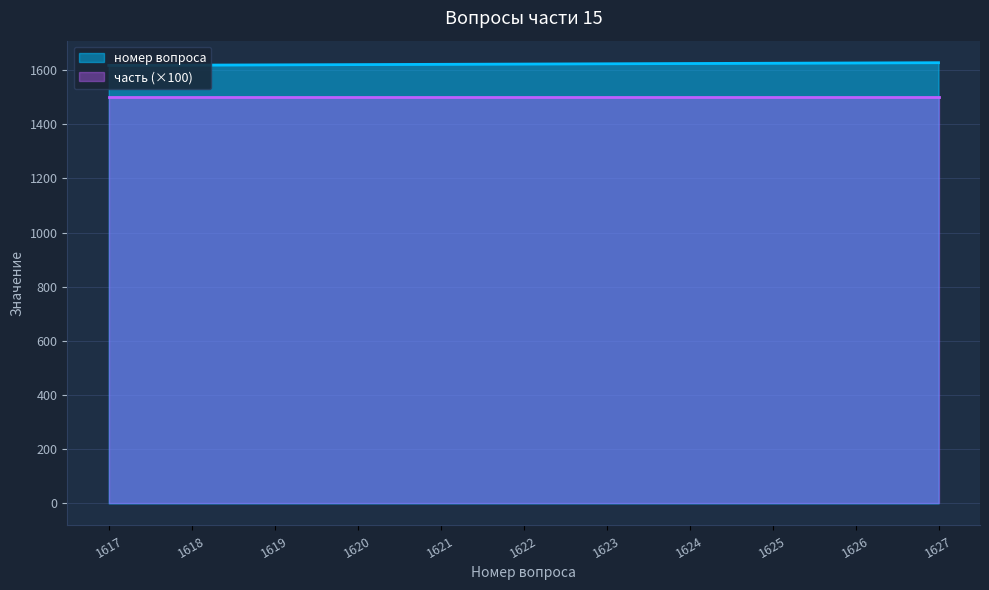

List the labels in order of value, largest first.

1627, 1626, 1625, 1624, 1623, 1622, 1621, 1620, 1619, 1618, 1617